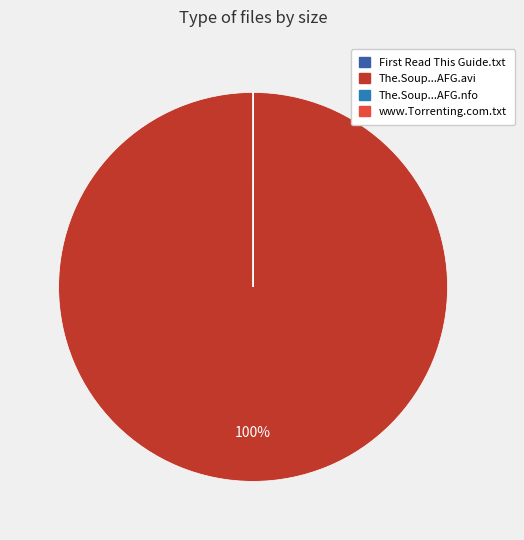

Which slice is the largest?

The.Soup...AFG.avi